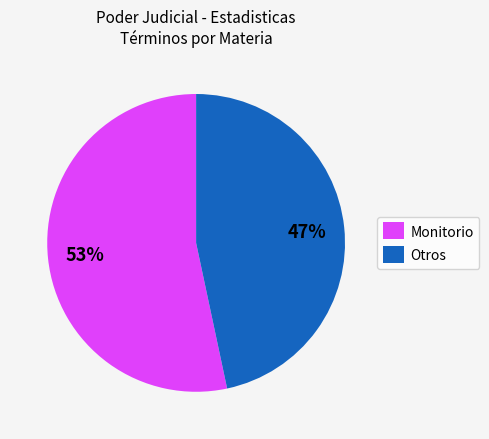

Which category has the smallest portion of the pie?

Otros